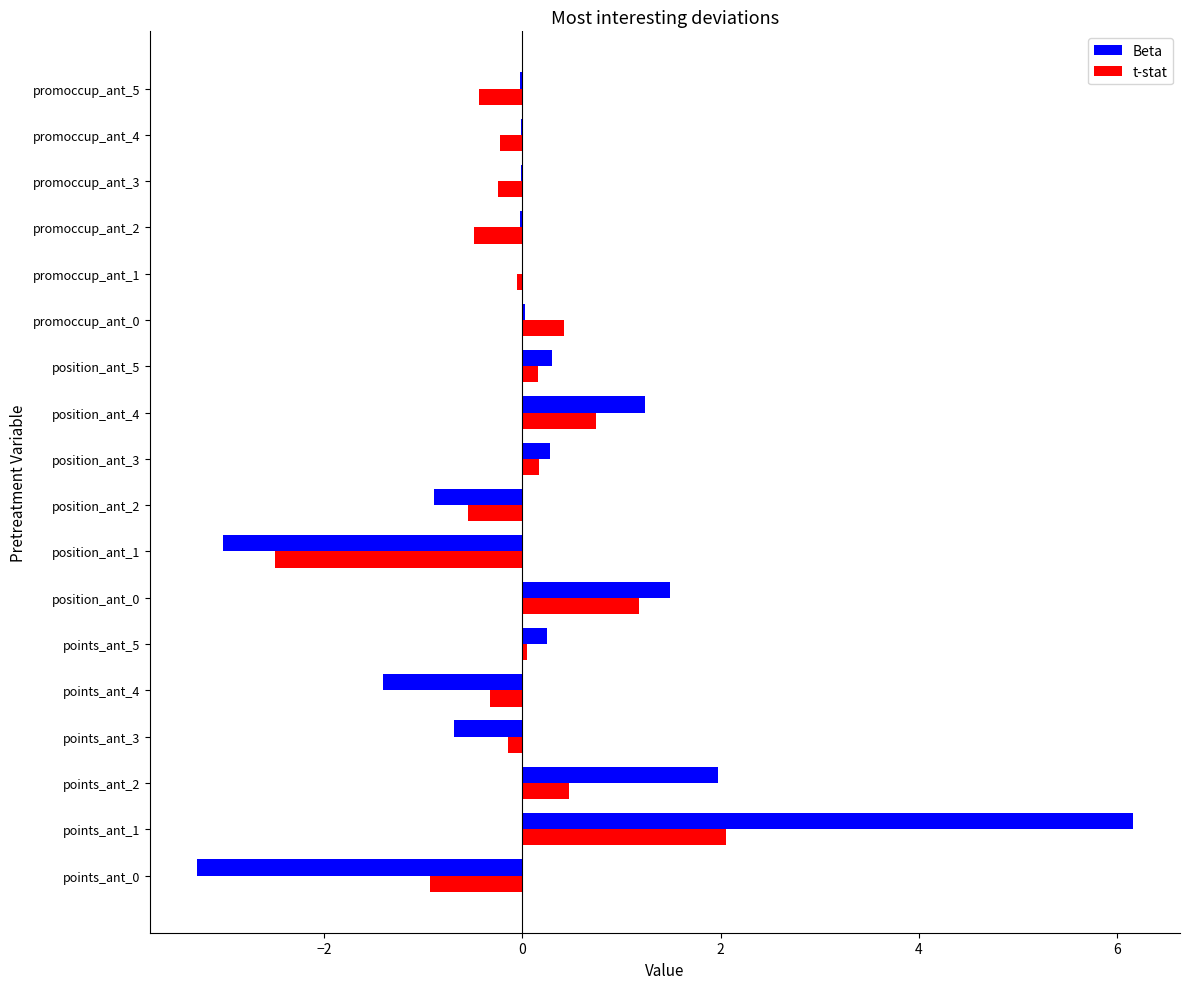

What are all the series names shown in the legend?

Beta, t-stat